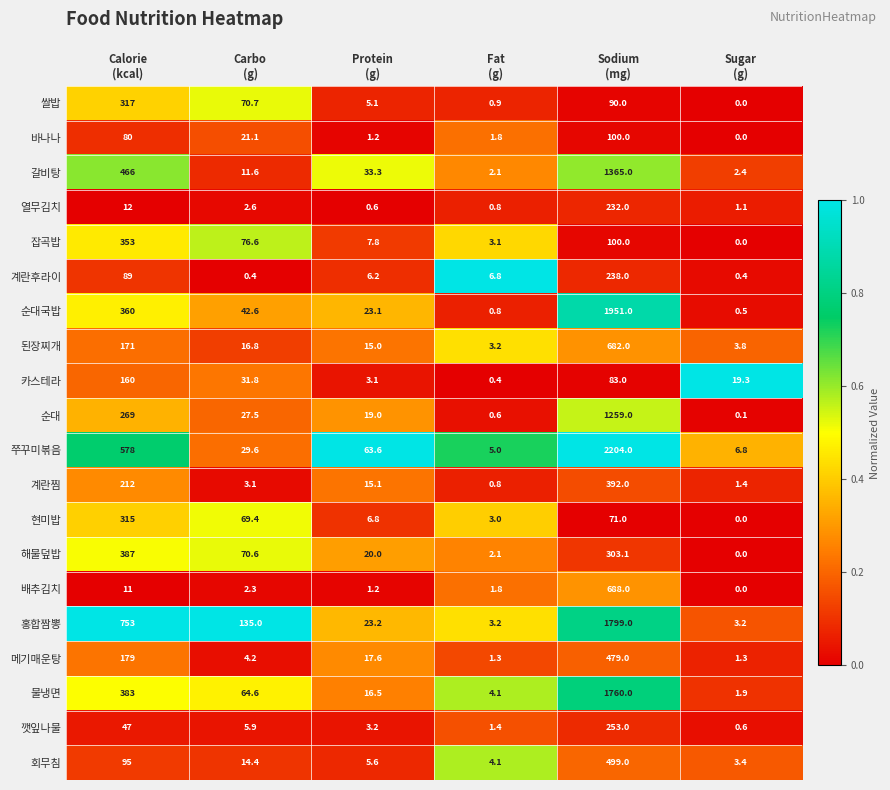

What is the difference between the maximum and minimum values in the 쭈꾸미볶음 series?

2199.0